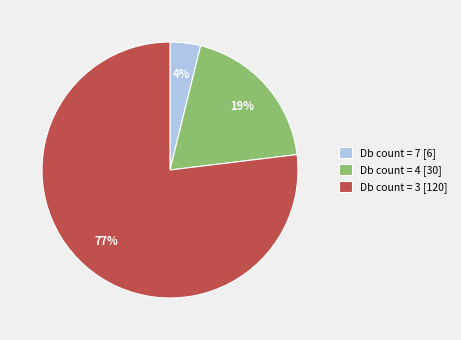

What percentage is the Db count = 3 [120] slice, to the nearest percent?

77%